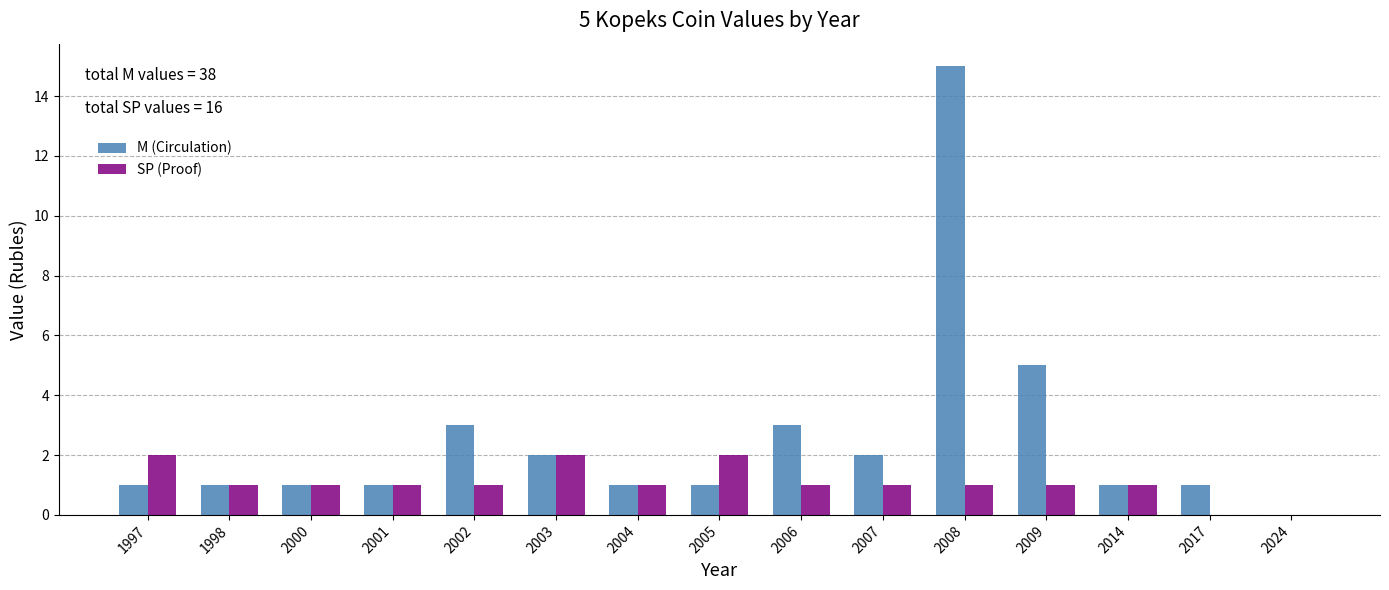

Reading right to left, extract all data points from this chart.

M (Circulation): 2024=0	2017=1	2014=1	2009=5	2008=15	2007=2	2006=3	2005=1	2004=1	2003=2	2002=3	2001=1	2000=1	1998=1	1997=1
SP (Proof): 2024=0	2017=0	2014=1	2009=1	2008=1	2007=1	2006=1	2005=2	2004=1	2003=2	2002=1	2001=1	2000=1	1998=1	1997=2